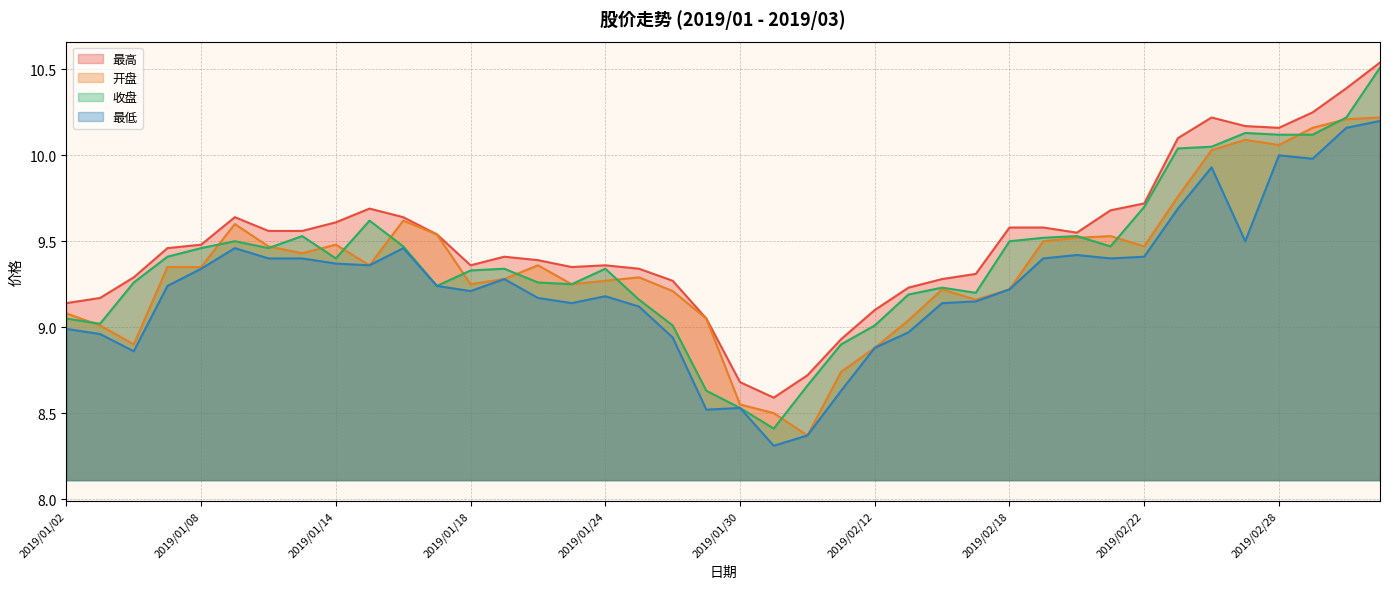

What is the difference between the 最高 values at 2019/02/21 and 2019/01/24?

0.3